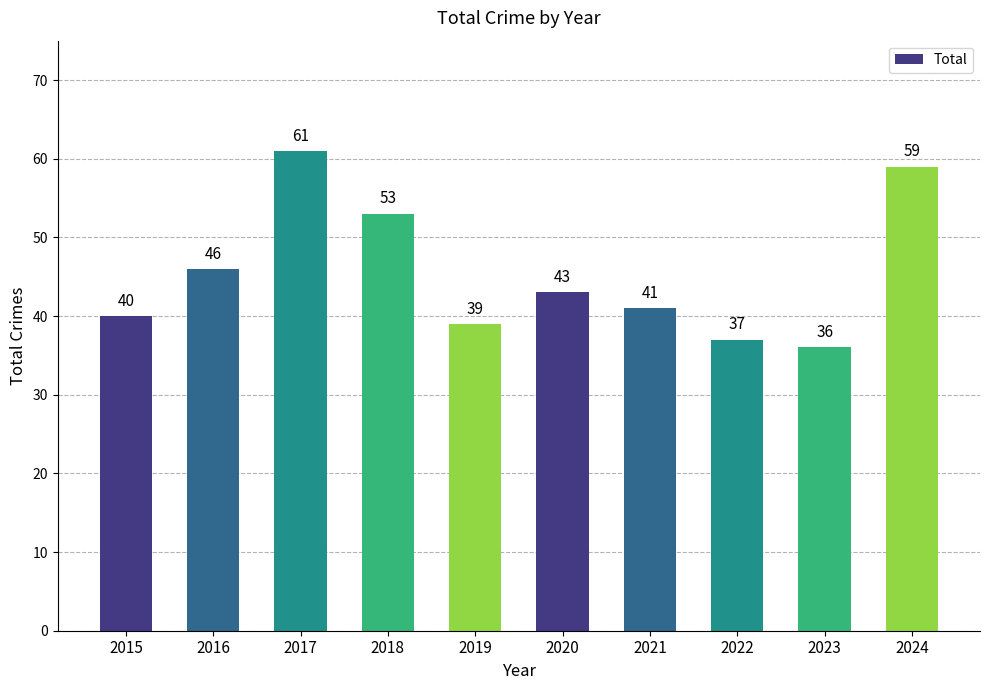

True or false: the data shows 37 at 2022.

True